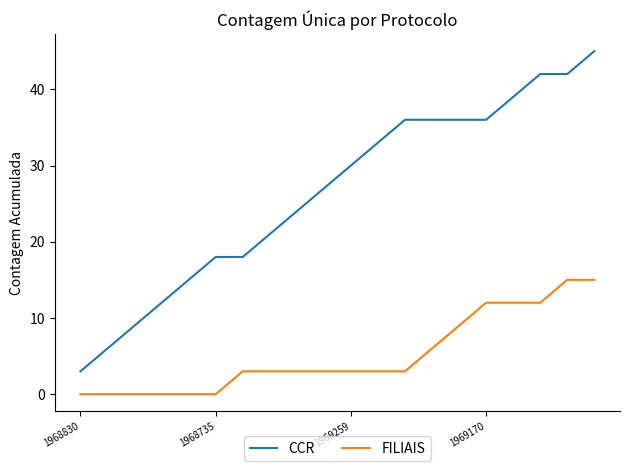

Does the chart display data point markers on the line(s)?

No